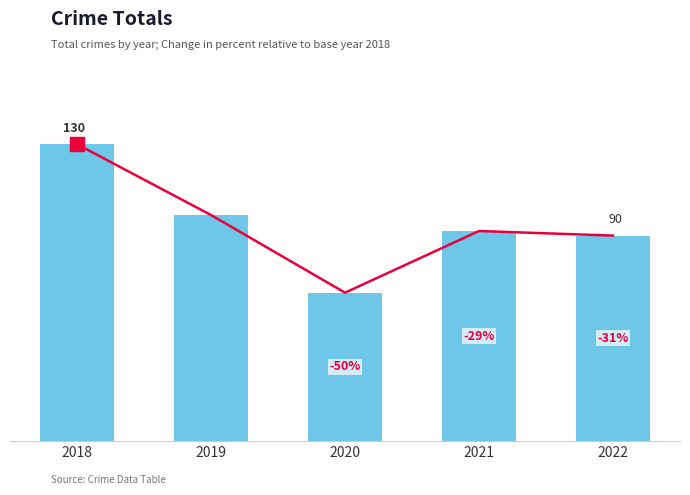

Reading left to right, extract all data points from this chart.

2018=130	2019=99	2020=65	2021=92	2022=90